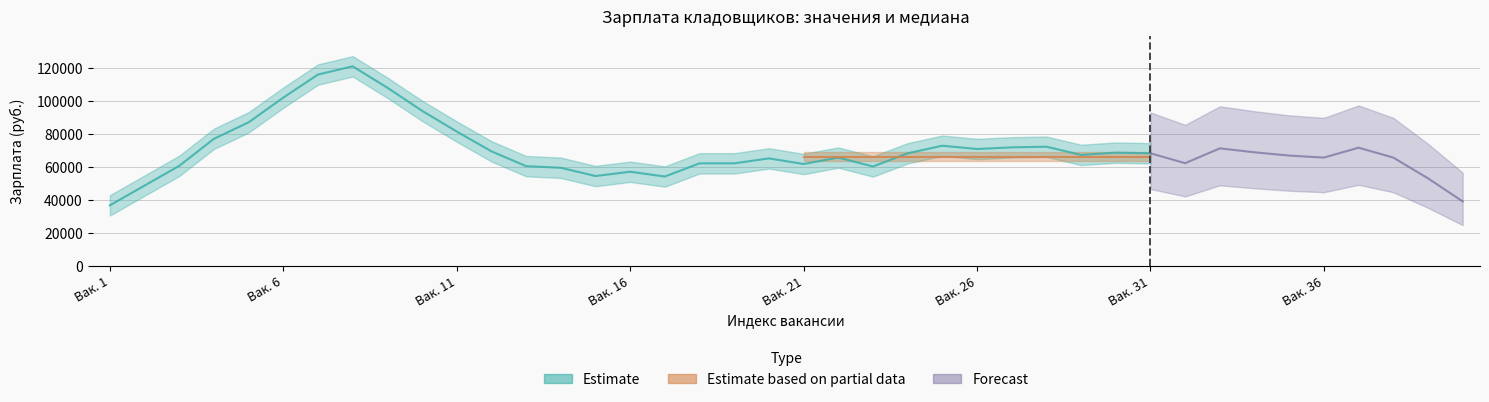

What is the sum of all Медиана values?

2640000